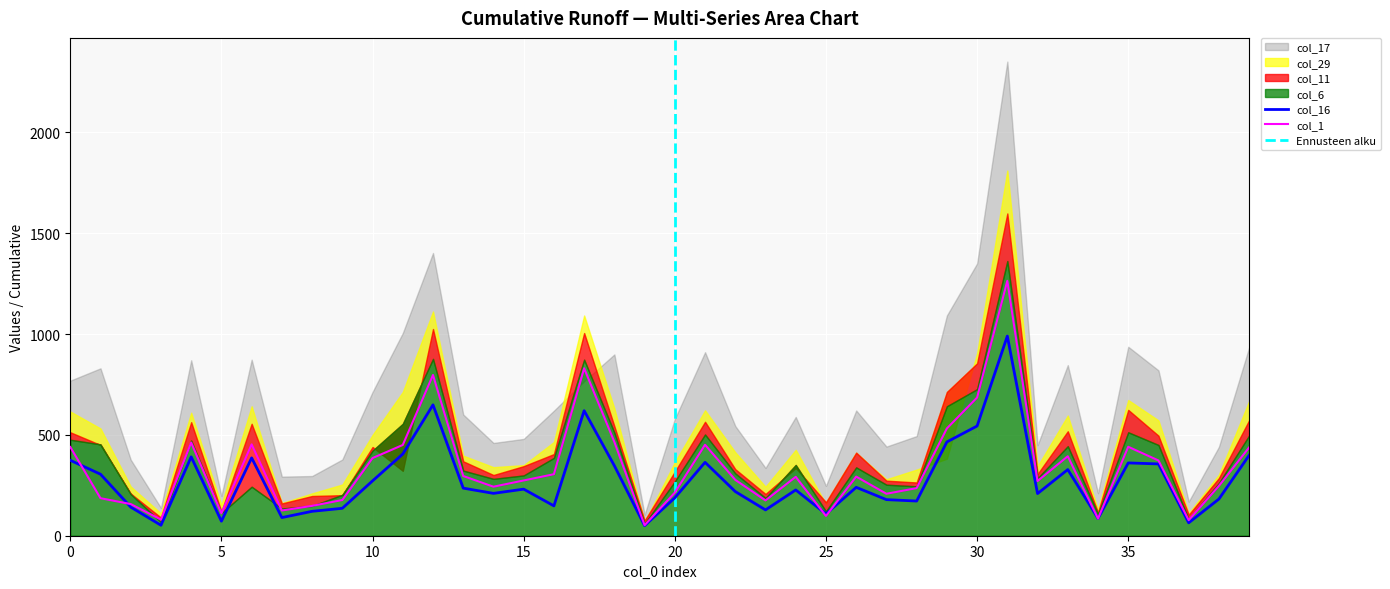

Reading left to right, what are all the values shown in this chart?

col_1: 0=440	1=186	2=157	3=80	4=462	5=111	6=453	7=125	8=148	9=177	10=385	11=450	12=797	13=296	14=243	15=274	16=305	17=830	18=465	19=52	20=214	21=451	22=277	23=175	24=292	25=98	26=293	27=208	28=236	29=532	30=685	31=1264	32=271	33=394	34=85	35=441	36=373	37=77	38=247	39=438
col_6: 0=476	1=453	2=206	3=68	4=472	5=112	6=243	7=135	8=148	9=203	10=422	11=555	12=877	13=323	14=282	15=299	16=386	17=873	18=511	19=60	20=269	21=502	22=309	23=187	24=351	25=121	26=339	27=253	28=245	29=642	30=727	31=1362	32=285	33=444	34=108	35=513	36=450	37=82	38=261	39=497
col_11: 0=513	1=450	2=209	3=90	4=563	5=120	6=555	7=160	8=197	9=201	10=440	11=322	12=1025	13=369	14=301	15=345	16=405	17=1005	18=543	19=75	20=318	21=565	22=330	23=207	24=336	25=166	26=412	27=273	28=264	29=713	30=855	31=1598	32=306	33=518	34=115	35=624	36=496	37=104	38=286	39=573
col_16: 0=374	1=305	2=142	3=52	4=391	5=72	6=386	7=90	8=121	9=136	10=272	11=405	12=649	13=236	14=210	15=231	16=148	17=620	18=347	19=50	20=188	21=364	22=219	23=128	24=227	25=108	26=240	27=179	28=172	29=465	30=544	31=990	32=209	33=328	34=86	35=361	36=356	37=64	38=182	39=399
col_17: 0=769	1=830	2=377	3=138	4=870	5=197	6=873	7=293	8=296	9=378	10=713	11=1005	12=1402	13=601	14=460	15=480	16=620	17=766	18=899	19=104	20=579	21=910	22=544	23=336	24=589	25=247	26=621	27=442	28=494	29=1092	30=1350	31=2351	32=449	33=846	34=211	35=937	36=820	37=169	38=441	39=934
col_29: 0=616	1=532	2=244	3=111	4=610	5=153	6=642	7=162	8=210	9=254	10=500	11=713	12=1112	13=397	14=340	15=350	16=465	17=1092	18=631	19=68	20=365	21=622	22=414	23=243	24=426	25=156	26=409	27=280	28=328	29=382	30=905	31=1811	32=345	33=596	34=129	35=673	36=572	37=112	38=303	39=668